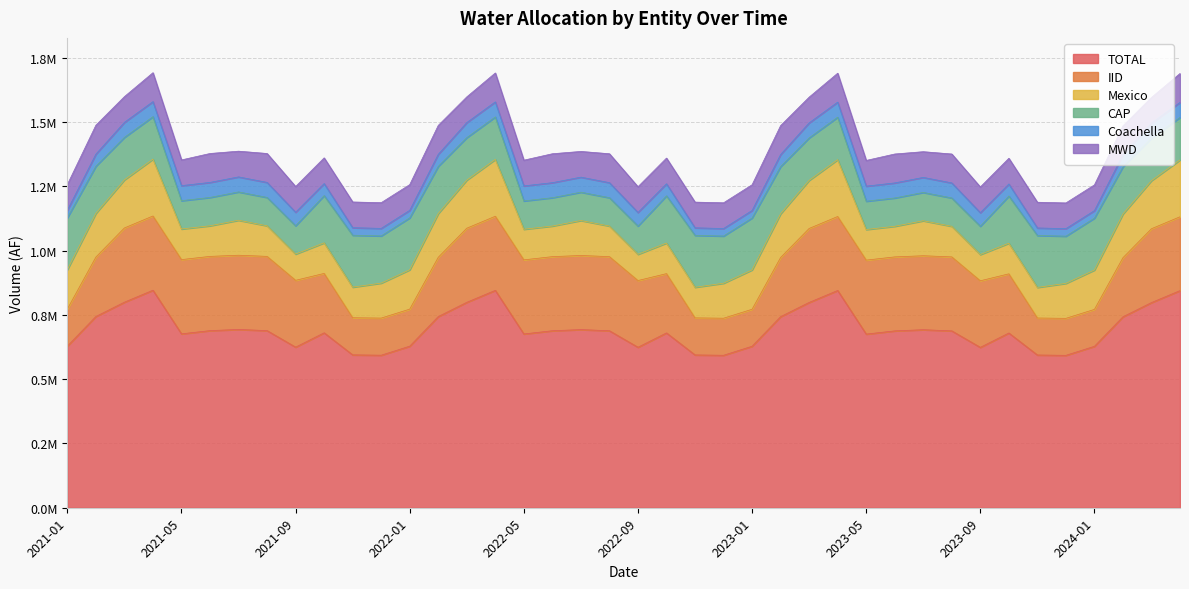

What position from the left is 2022-01?

13